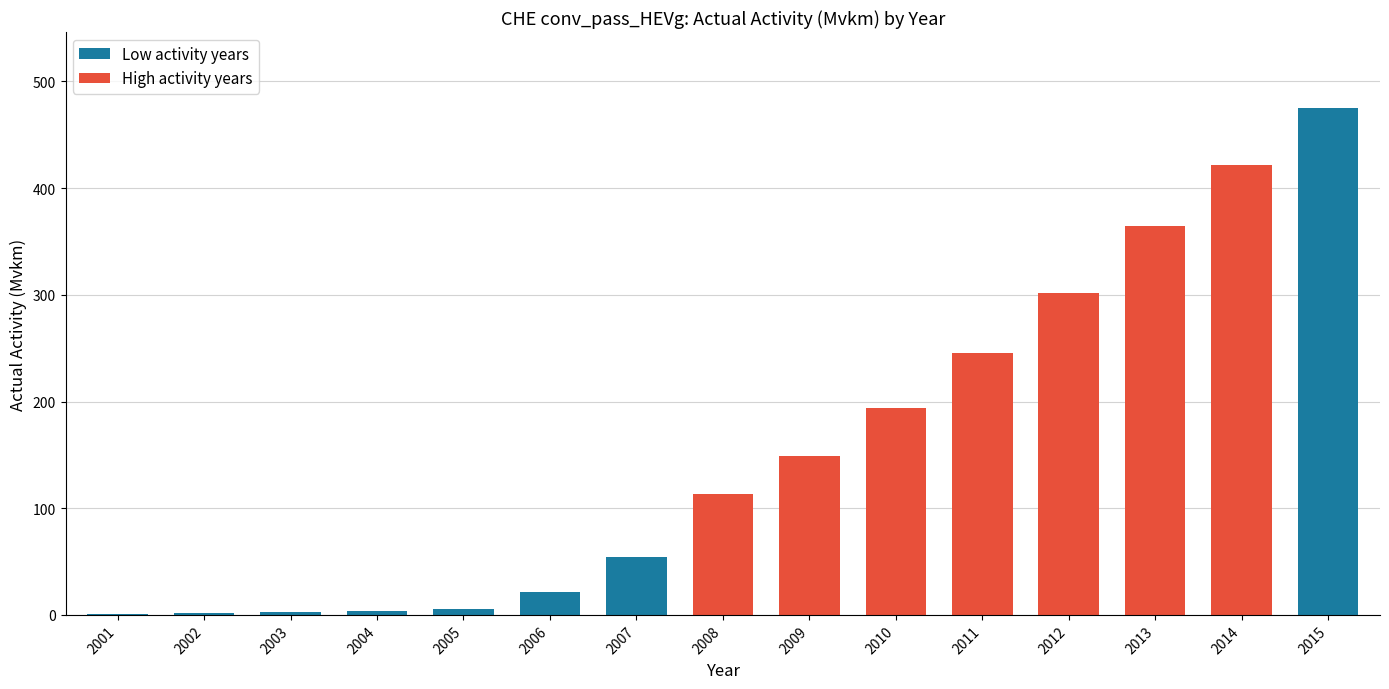

What is the average value?

157.2